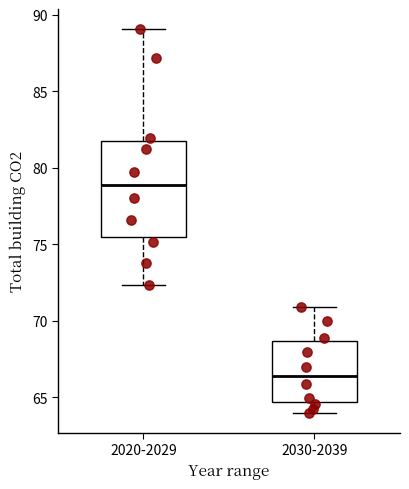

Where does the upper whisker of the box for 2030-2039 end on the y-axis? The values are not printed on the chart, so give them approximately, as read against the axis.

71.0